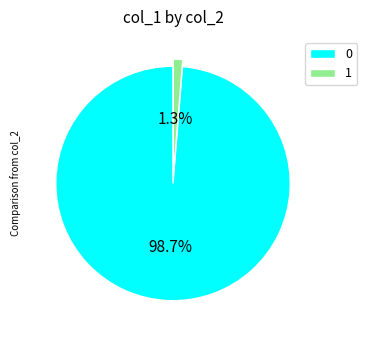

Combined, do 1 and 0 account for over 50%?

Yes